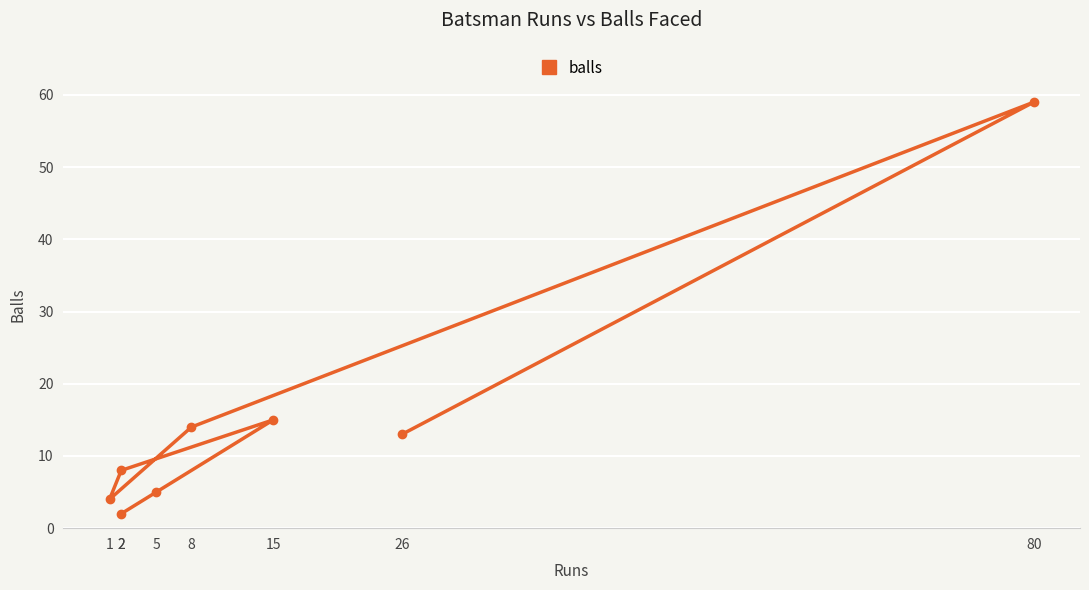

Count the number of categories in the chart.

8